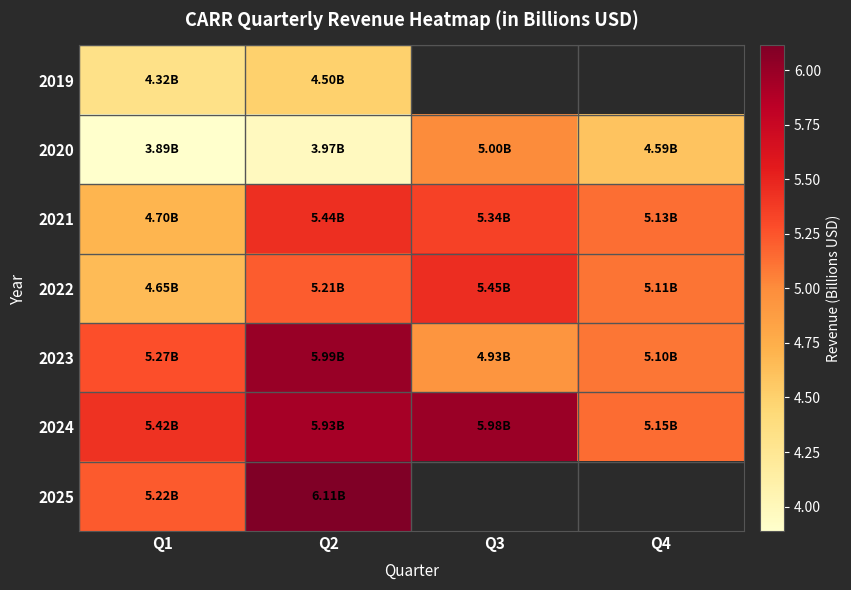

At which category is the sum across all series the highest?

Q2